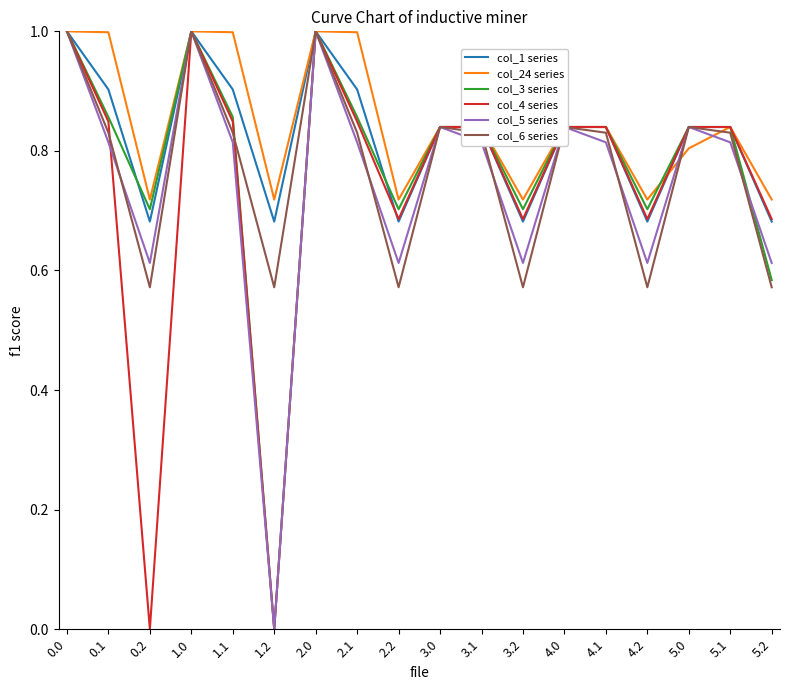

Is it true that col_3 series equals 0.0 at 1.2?

True